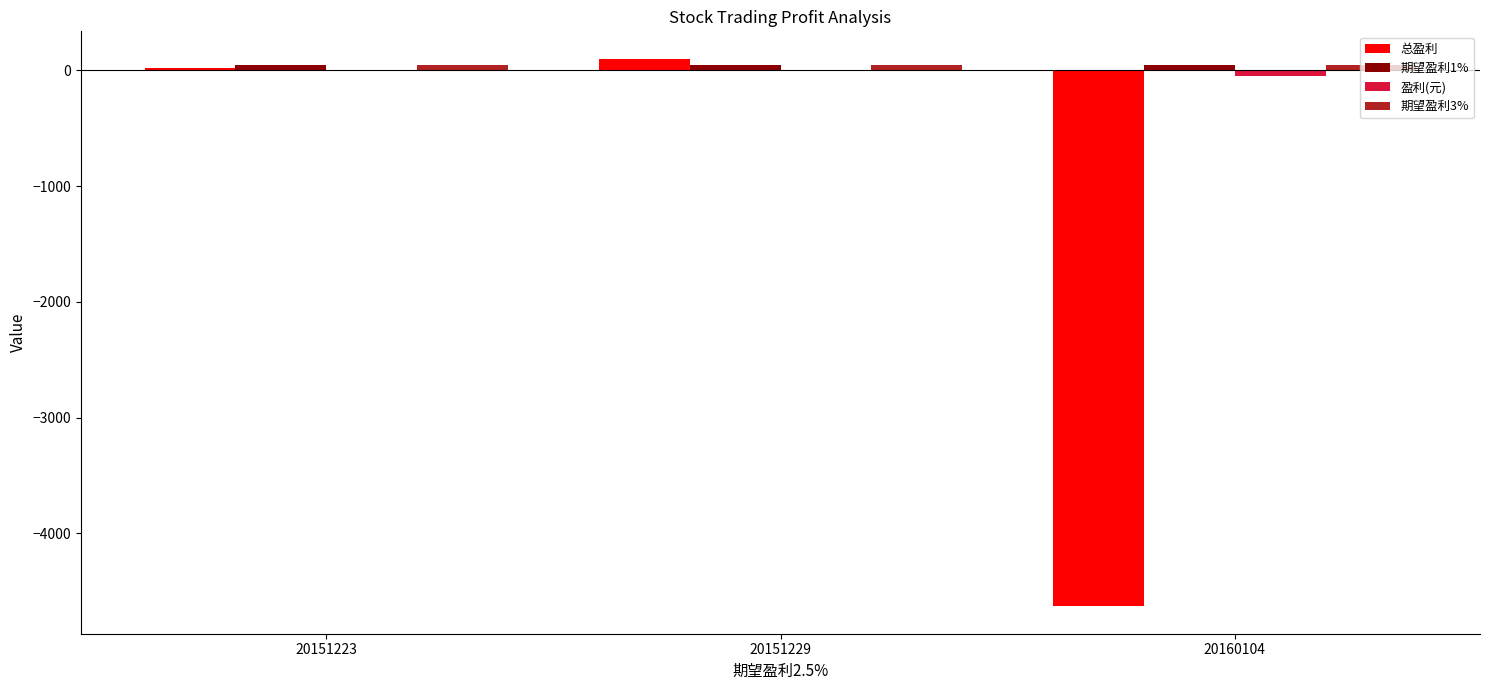

Is it true that 总盈利 equals -4630.0 at 20160104?

True